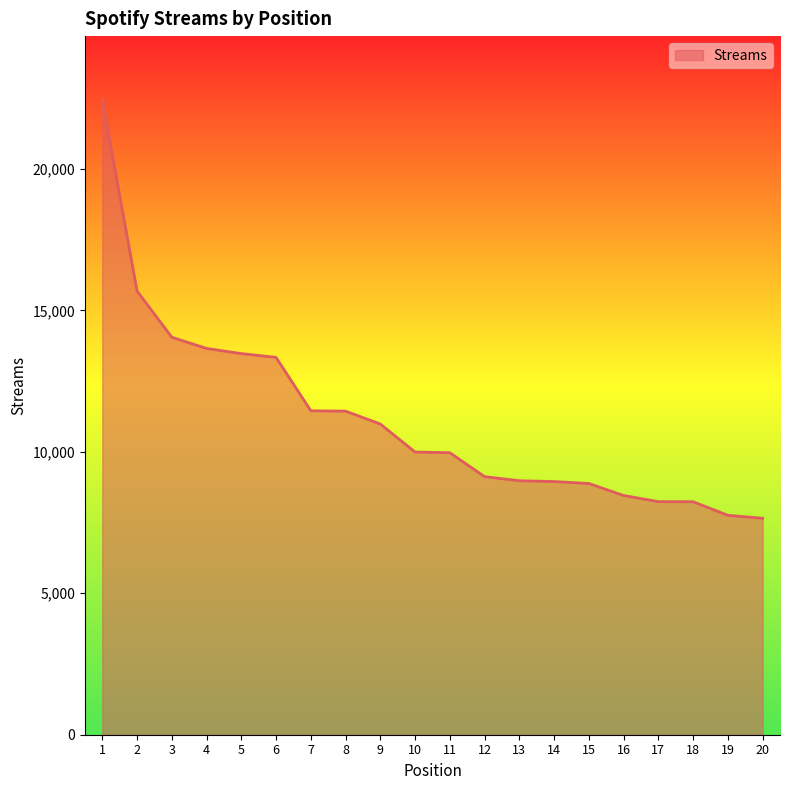

What is the change in value from 3 to 19?

-6295